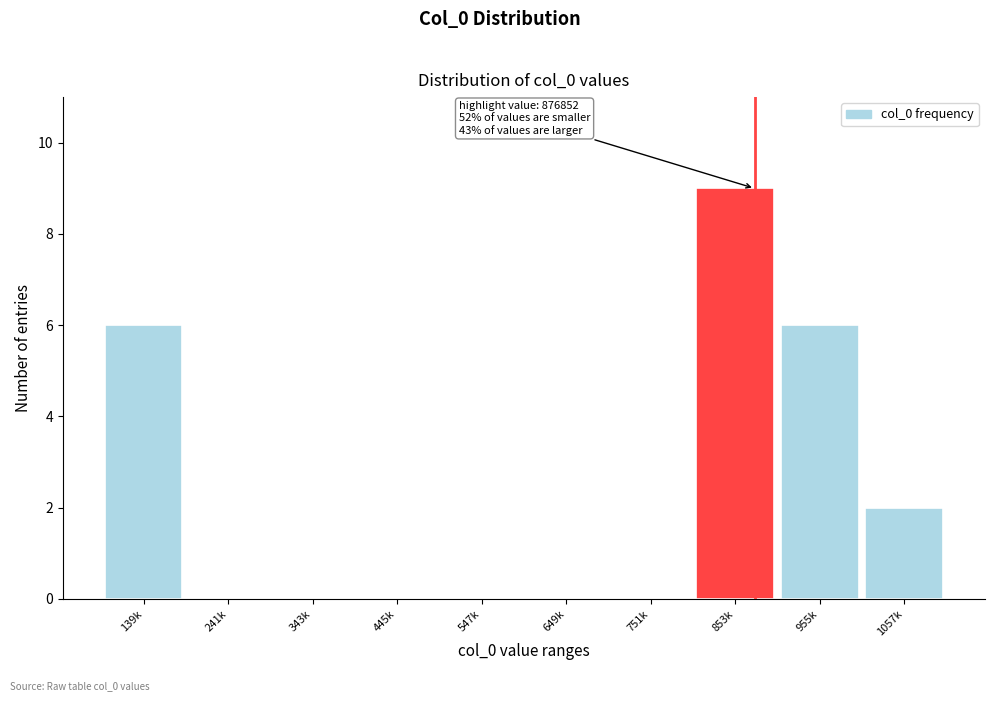

Reading right to left, list all the values displayed in this chart.

1057k=2	955k=6	853k=9	751k=0	649k=0	547k=0	445k=0	343k=0	241k=0	139k=6